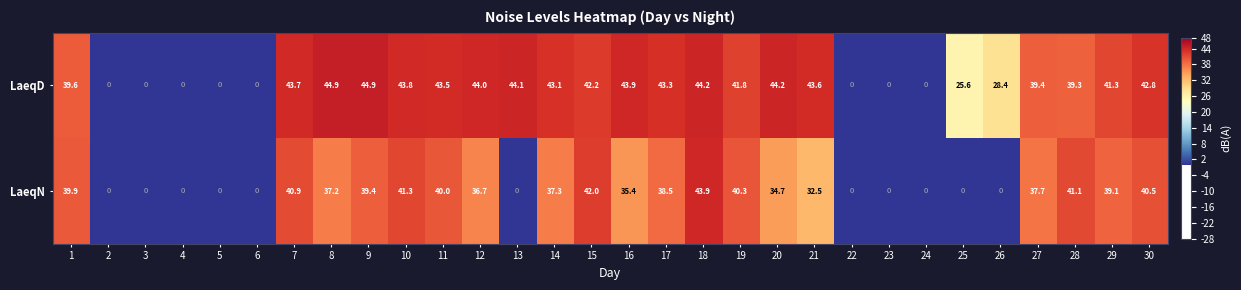

At which category is the sum across all series the highest?

18